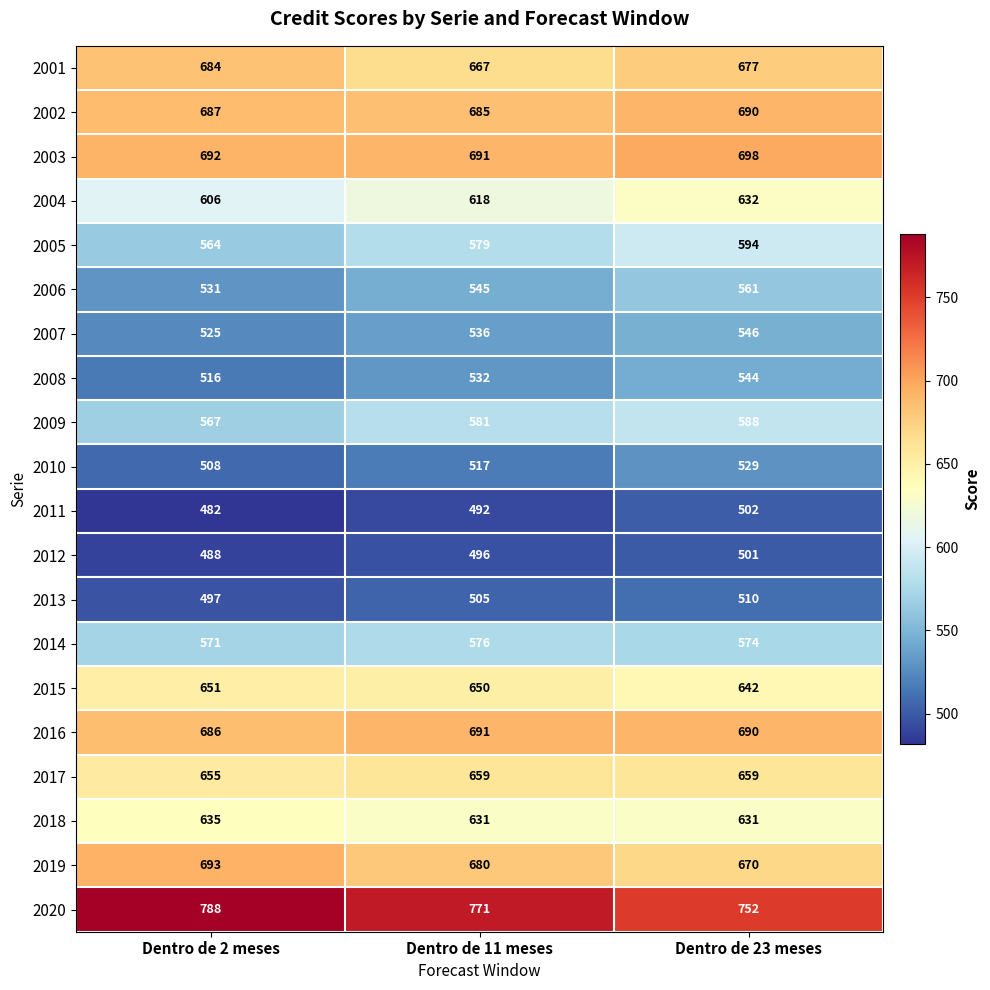

Is it true that 2016 equals 1178 at Dentro de 23 meses?

False